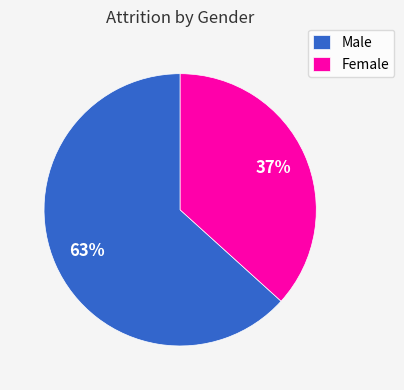

To the nearest percent, what portion does Male represent?

63%